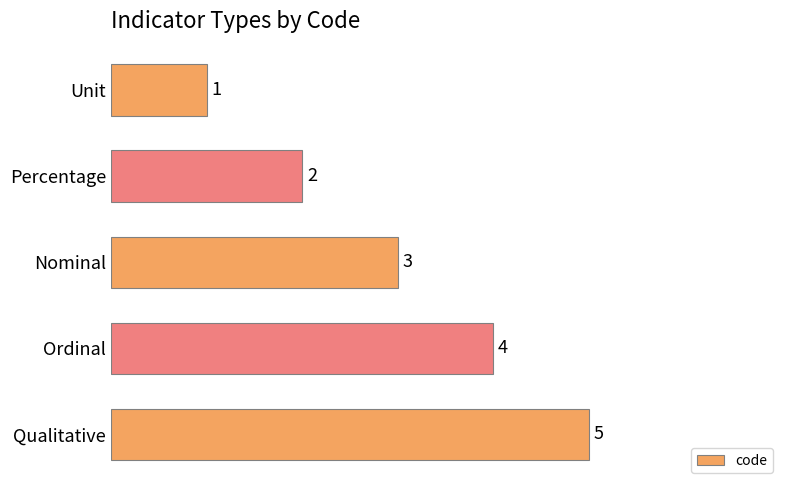

Rank the categories by value from highest to lowest.

Qualitative, Ordinal, Nominal, Percentage, Unit